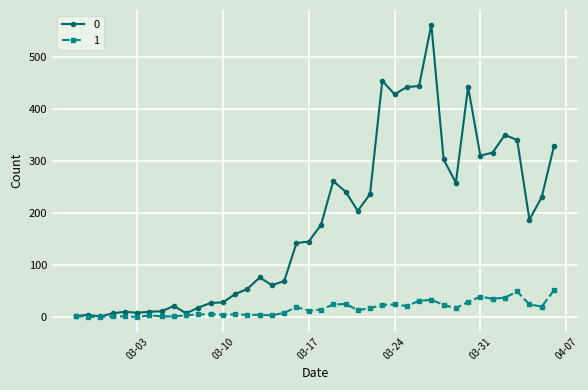

Rank the series by their average value, from highest to lowest.

0, 1